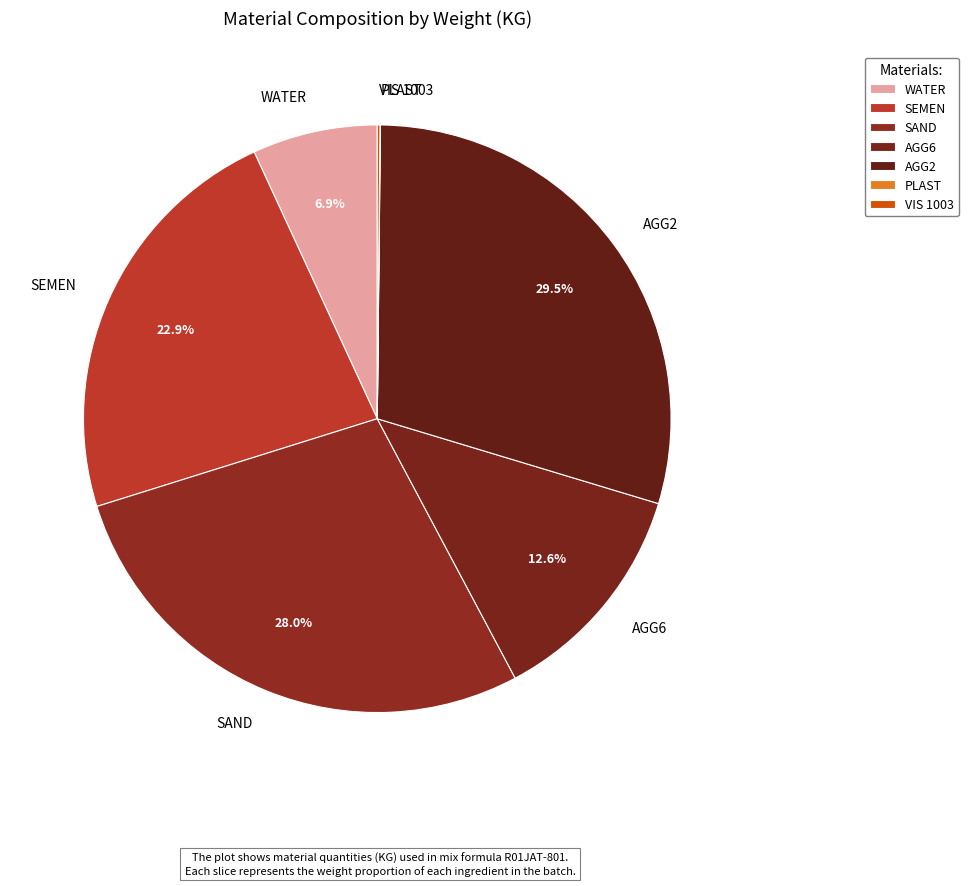

Combined, what portion of the pie is SEMEN and SAND?

50.9%